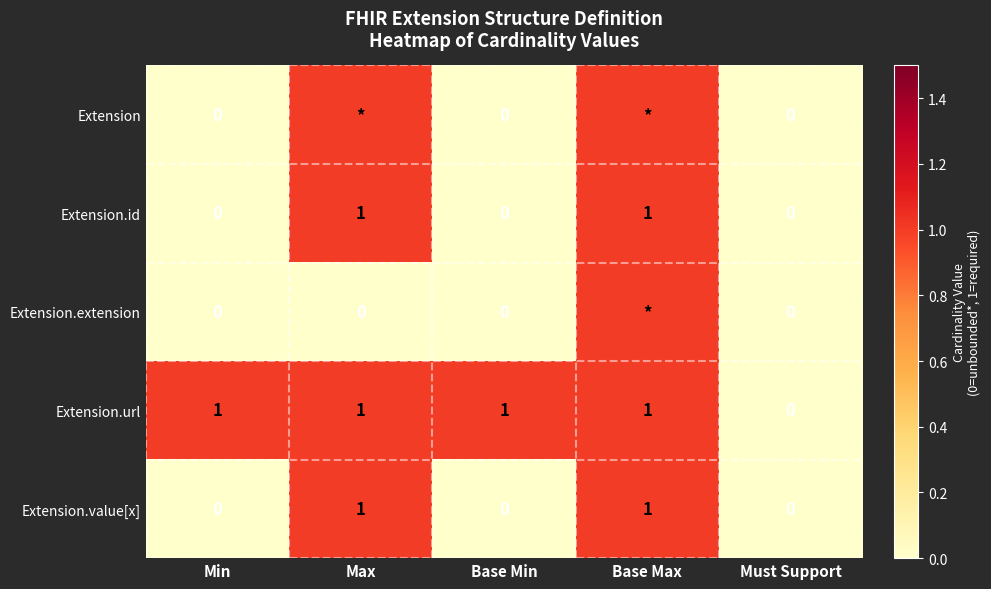

Count the Extension.url values in the range 1 to 2.

4